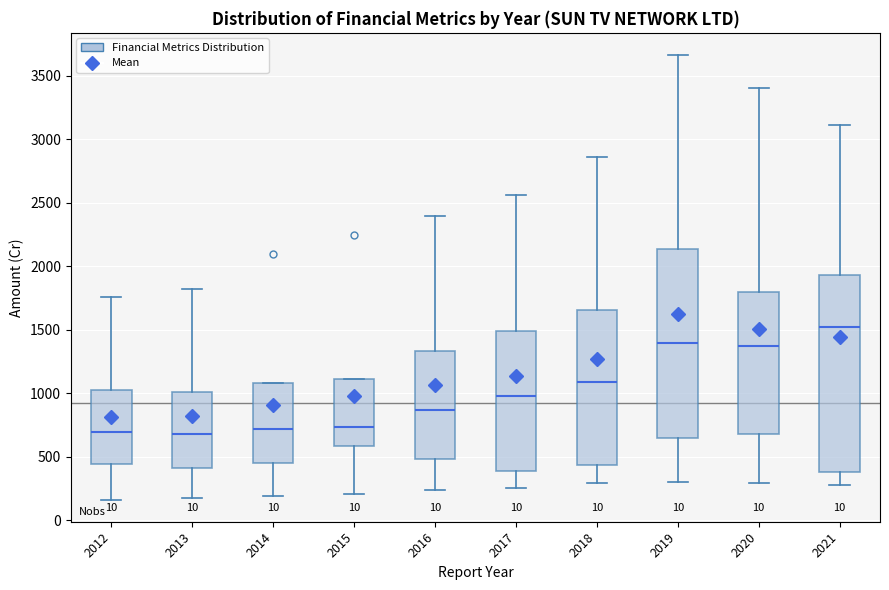

Reading left to right, transcribe this box plot: for each box, give where its median line is, the range the box spans, and where its two whiskers end, as read against the y-axis. The values are not printed on the chart, so give them approximately, as read against the axis.

2012: median 700, box 450 to 1050, whiskers 150 to 1750
2013: median 700, box 400 to 1000, whiskers 200 to 1800
2014: median 700, box 450 to 1100, whiskers 200 to 1100
2015: median 750, box 600 to 1100, whiskers 200 to 1100
2016: median 850, box 500 to 1350, whiskers 250 to 2400
2017: median 1000, box 400 to 1500, whiskers 250 to 2550
2018: median 1100, box 450 to 1650, whiskers 300 to 2850
2019: median 1400, box 650 to 2150, whiskers 300 to 3650
2020: median 1350, box 700 to 1800, whiskers 300 to 3400
2021: median 1500, box 400 to 1950, whiskers 300 to 3100